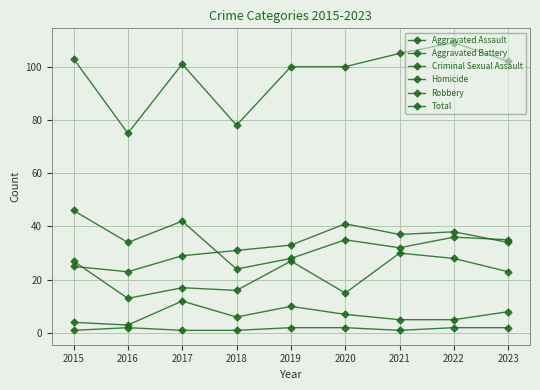

The value of Total at 2020 is 100. True or false?

True